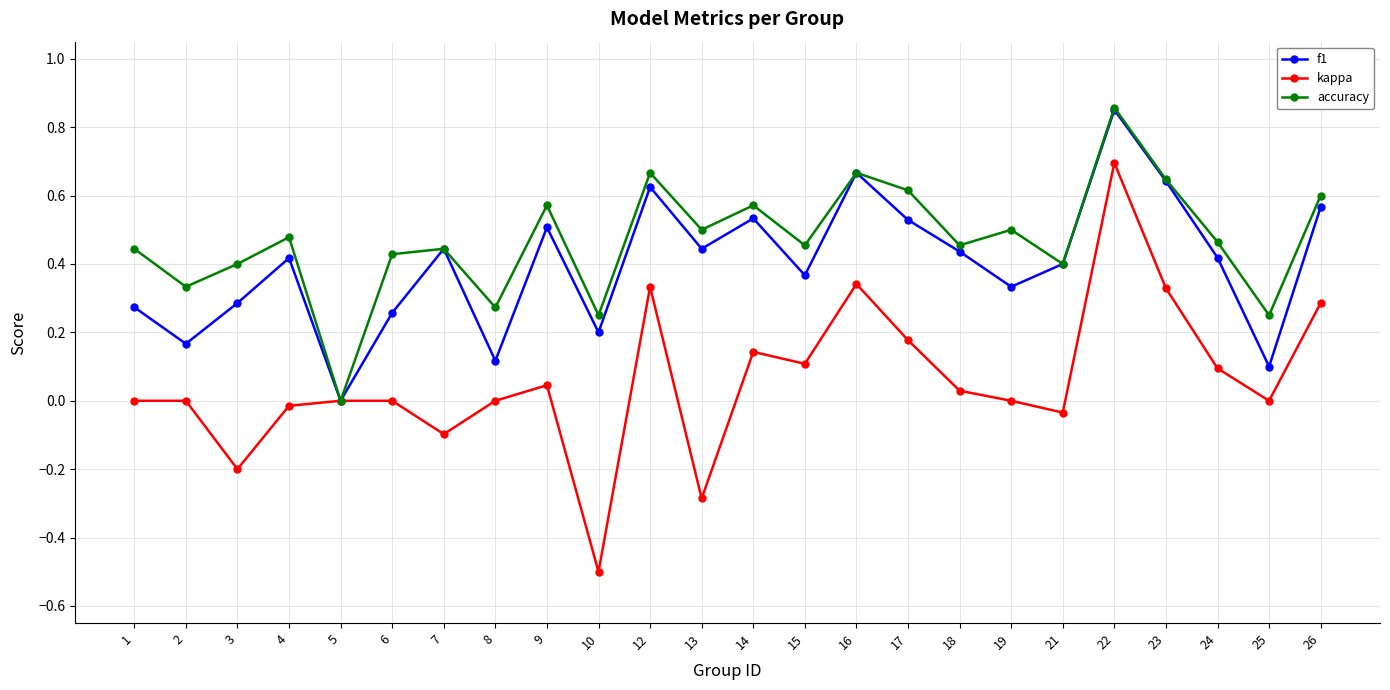

At which label does kappa reach its minimum?

10